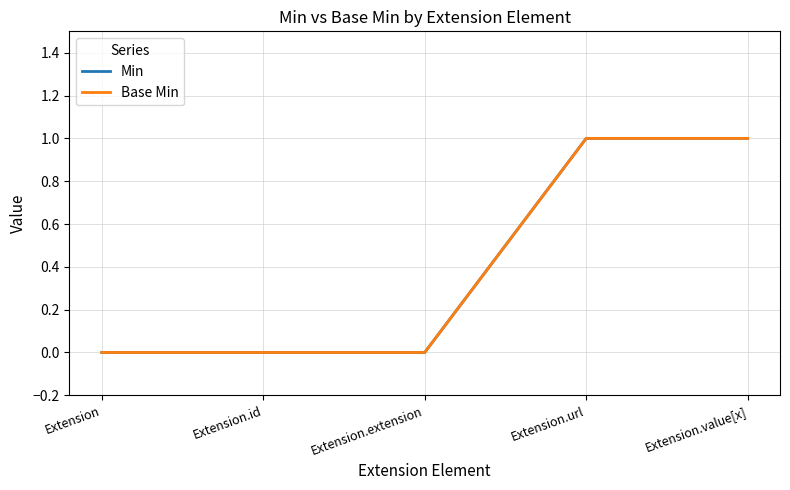

Does the chart display data point markers on the line(s)?

No